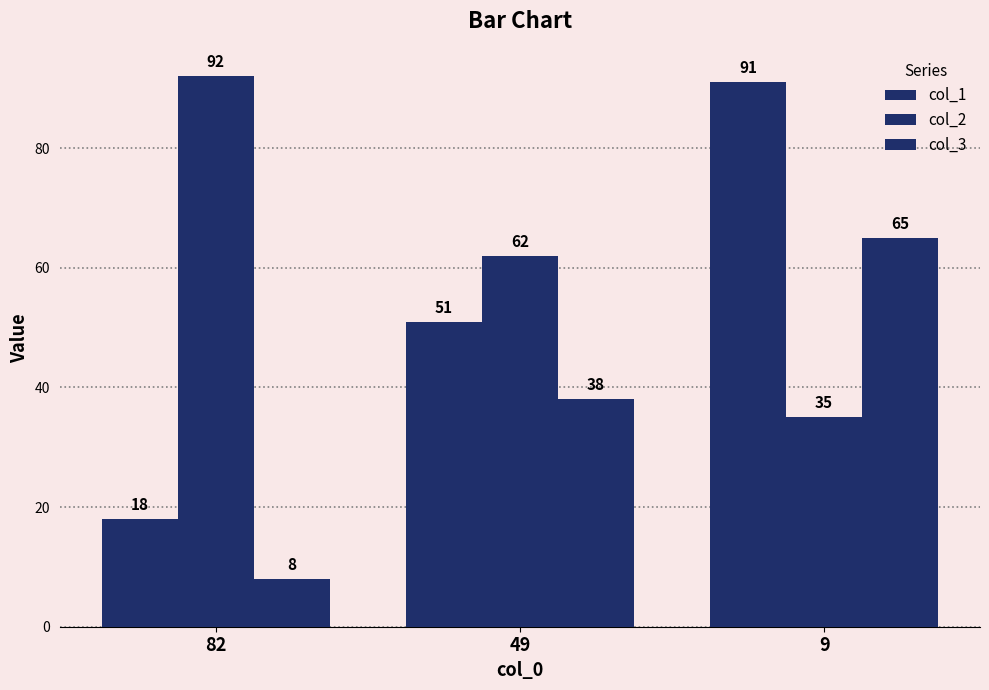

Is the value of col_2 at 82 greater than the value of col_1 at 82?

Yes